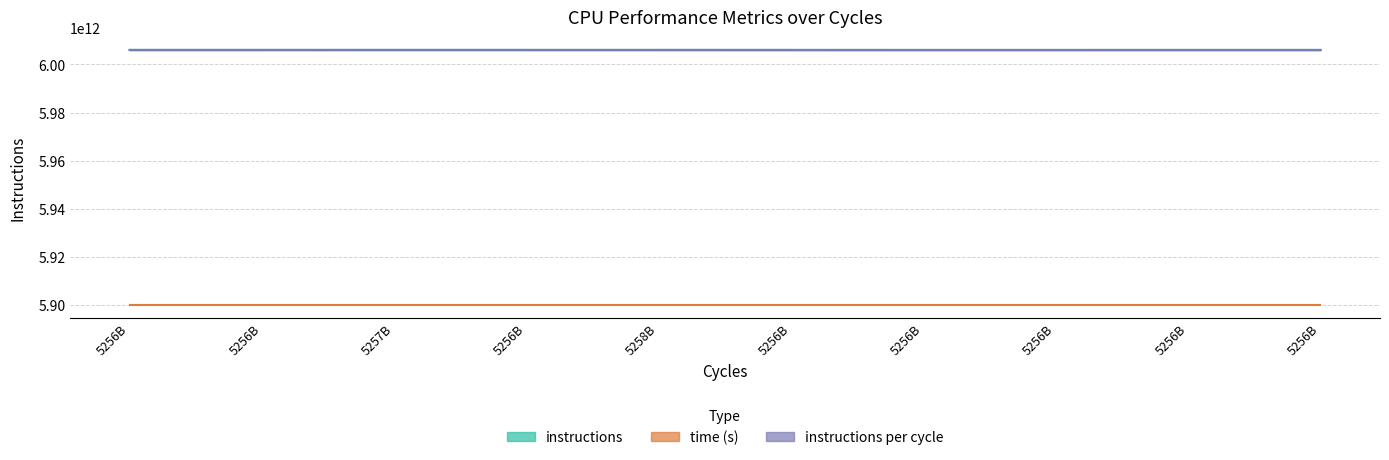

Is it true that time (s) equals 5900001129202.9 at 5256B?

True